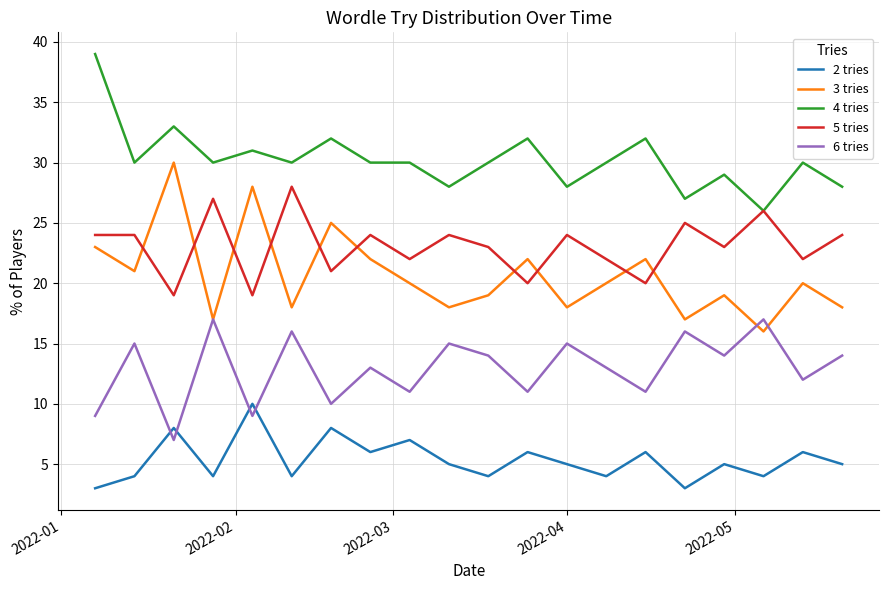

Which series has the largest total across all categories?

4 tries